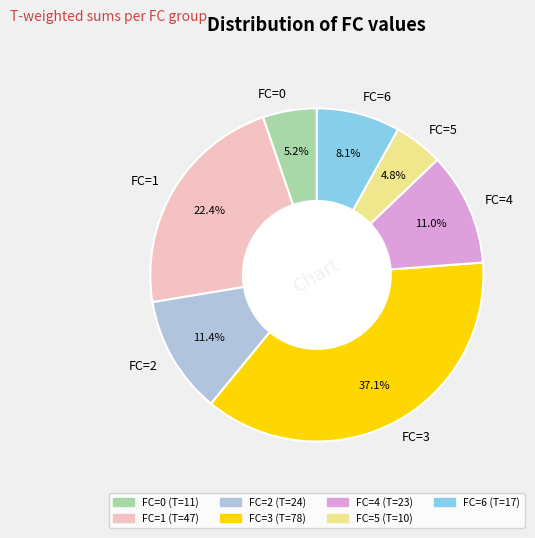

What percentage is the FC=0 slice, to the nearest percent?

5%